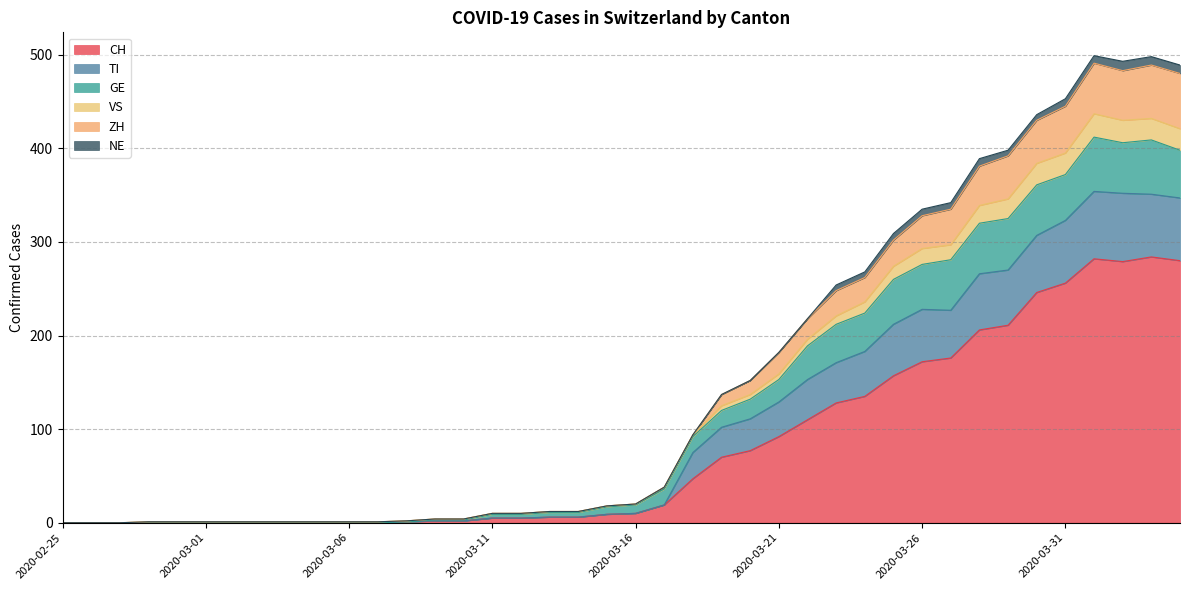

What is the highest value of the CH series?

284